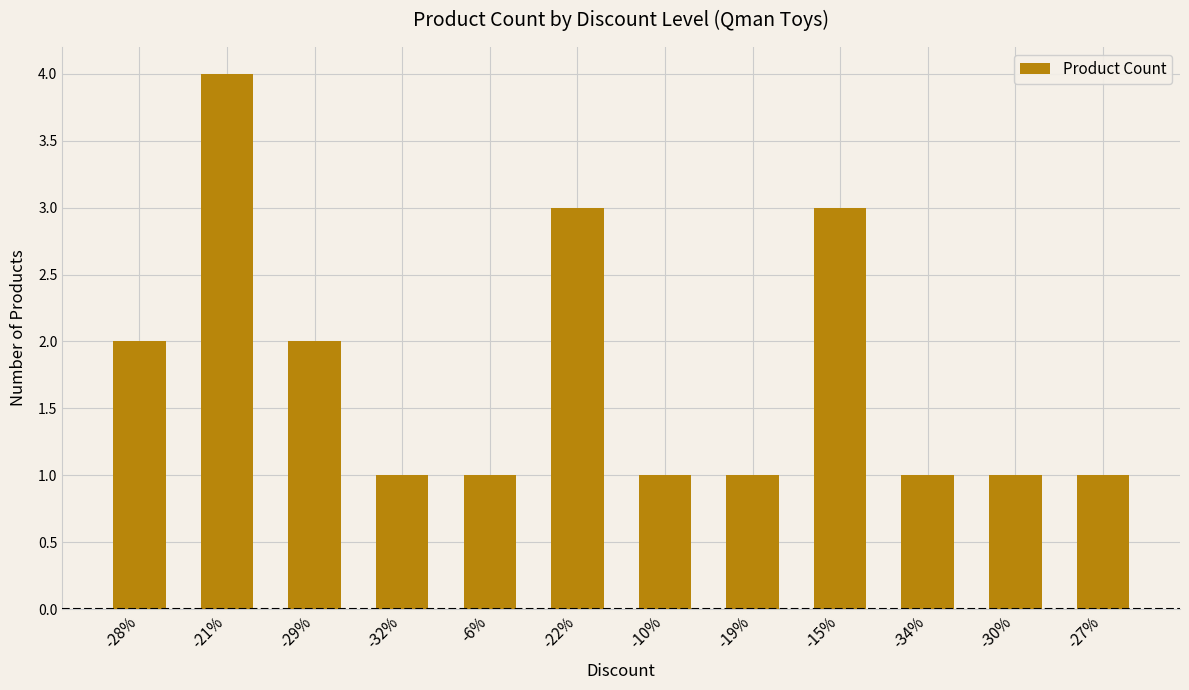

What is the value of the 10th bar from the left?

1